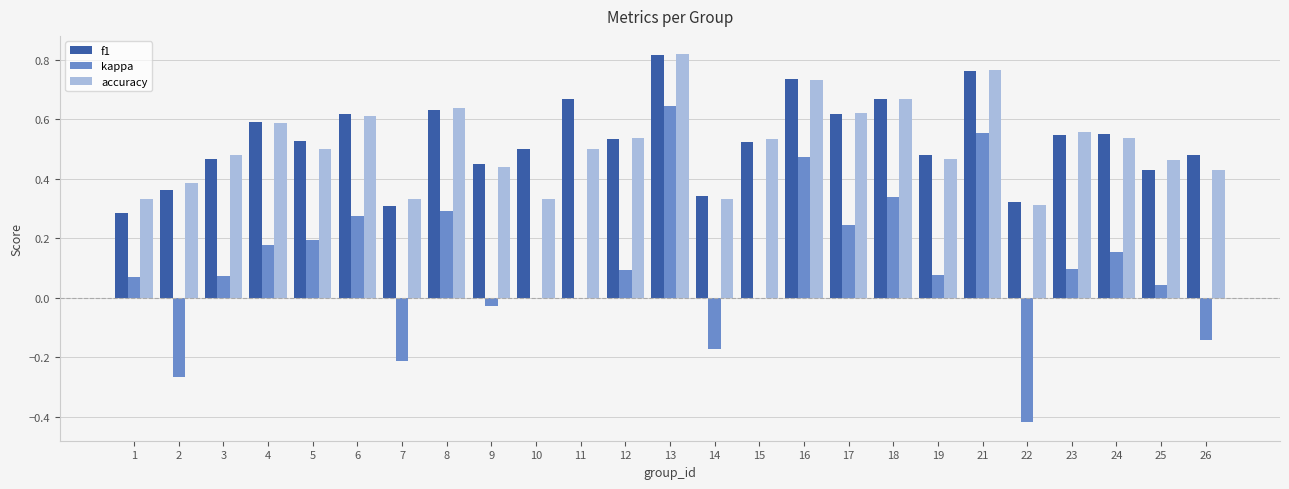

At which label does accuracy reach its peak?

13